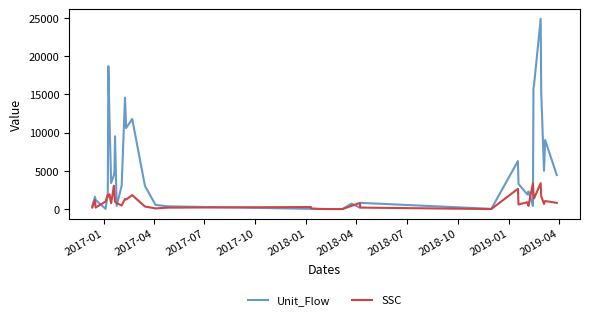

In SSC, how many points are lower than both neighbors (excluding endpoints)?

12